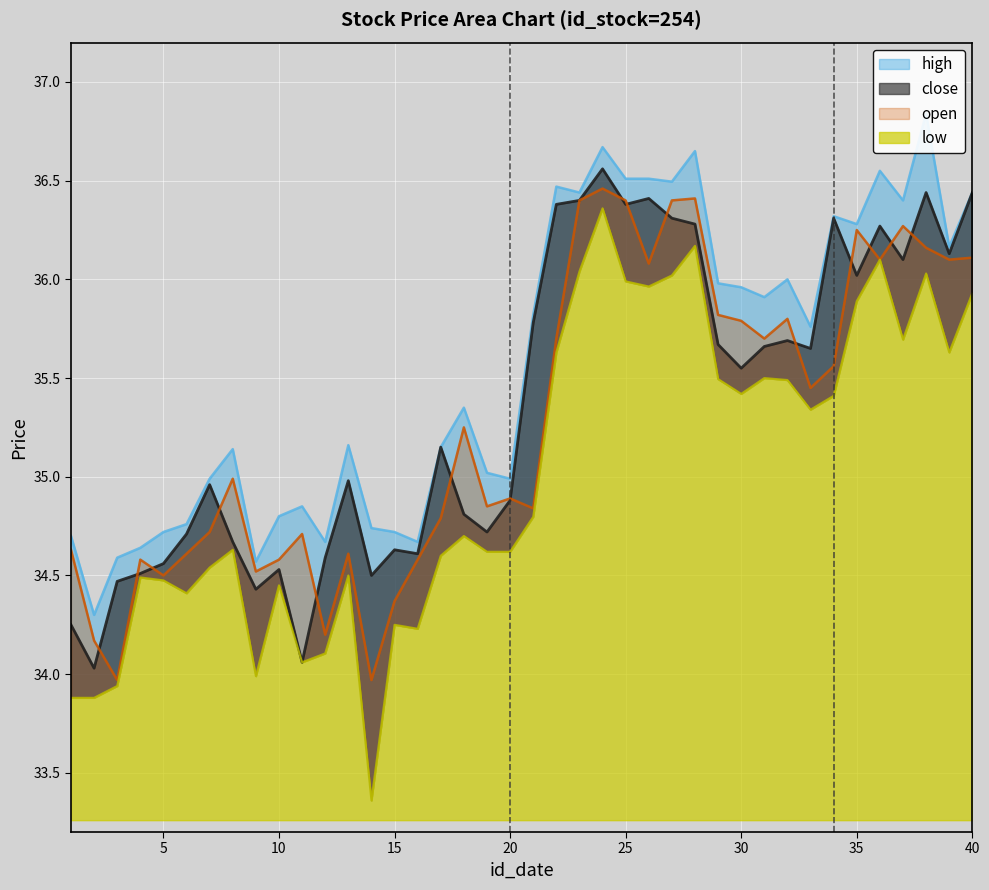

What is the sum of all close values?

1414.5